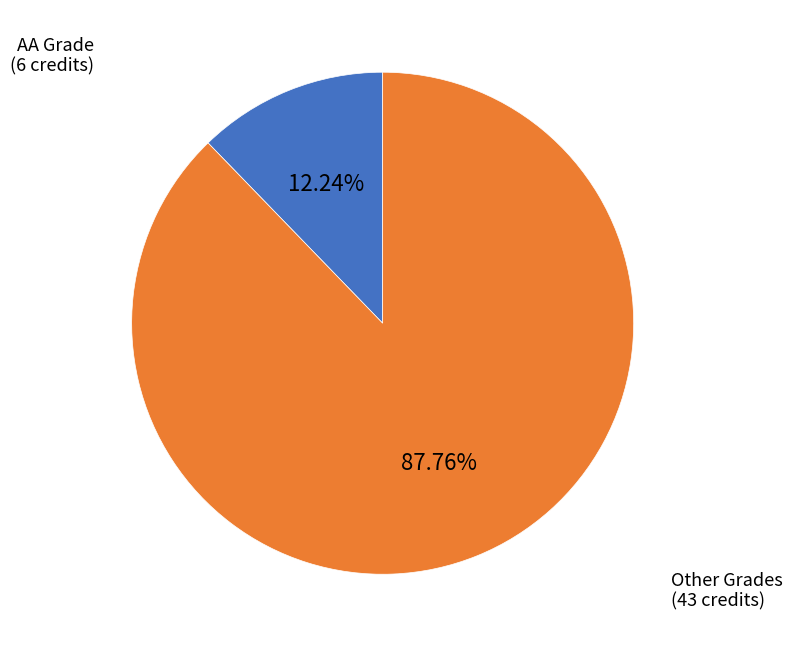

Is there a majority slice in this chart?

Yes